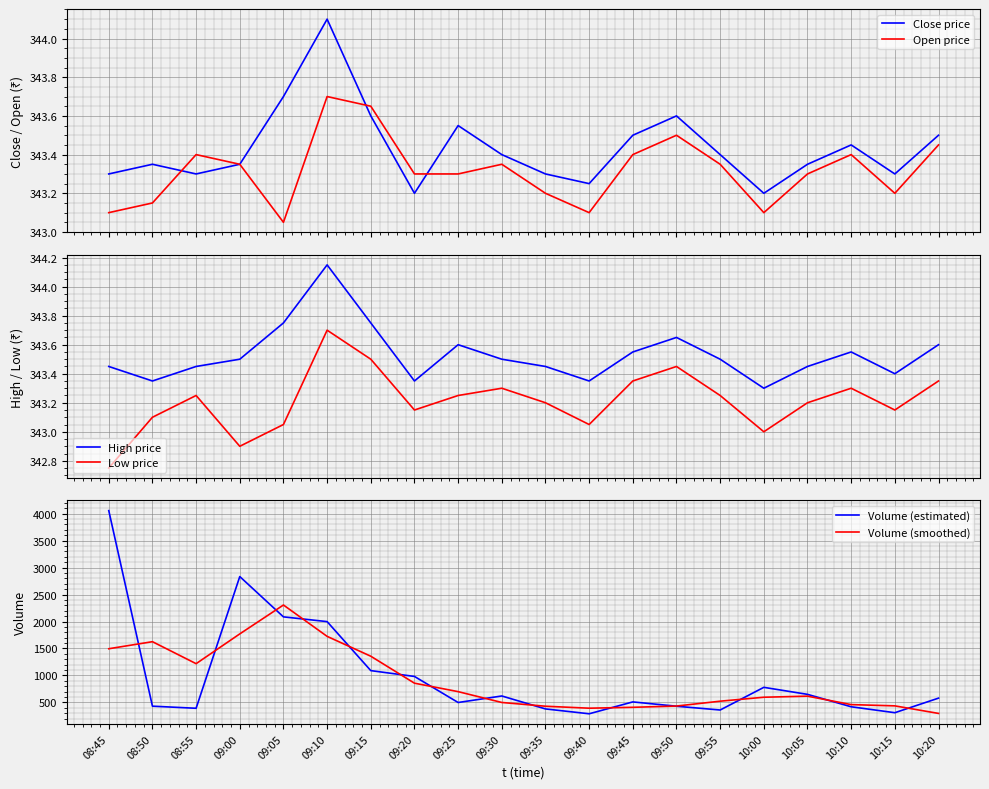

How many data points in Low price are above 343?

17